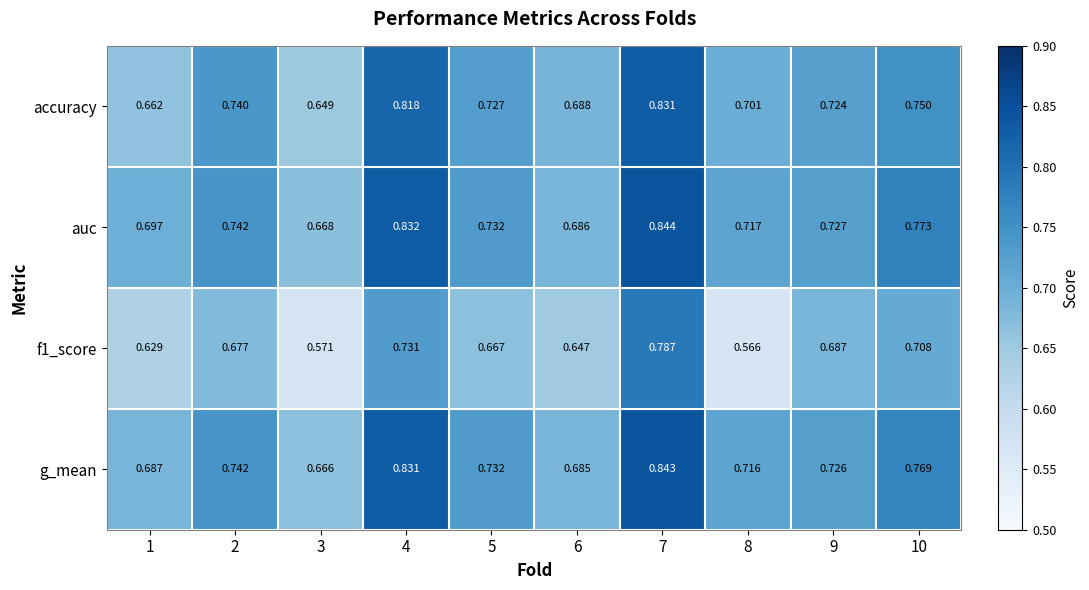

Which series has the largest total across all categories?

auc